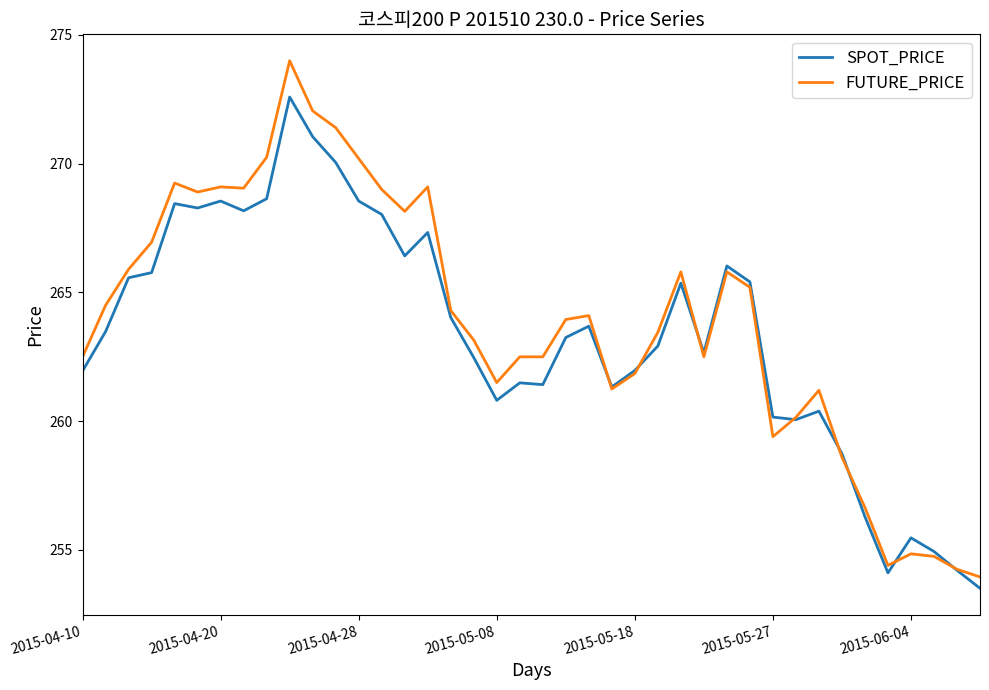

Which series has the largest total across all categories?

FUTURE_PRICE